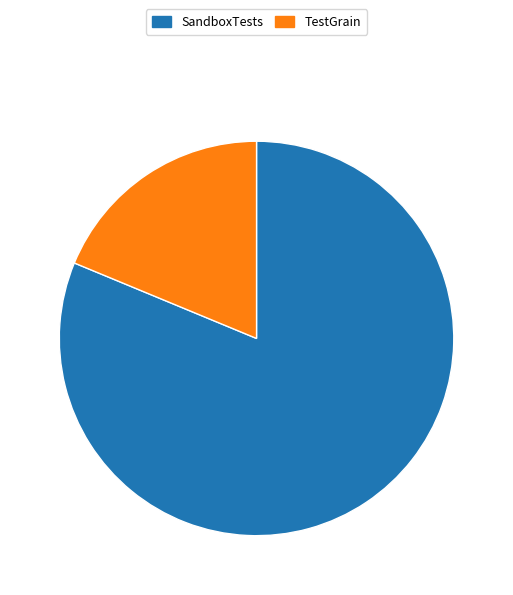

Which category accounts for the majority?

SandboxTests